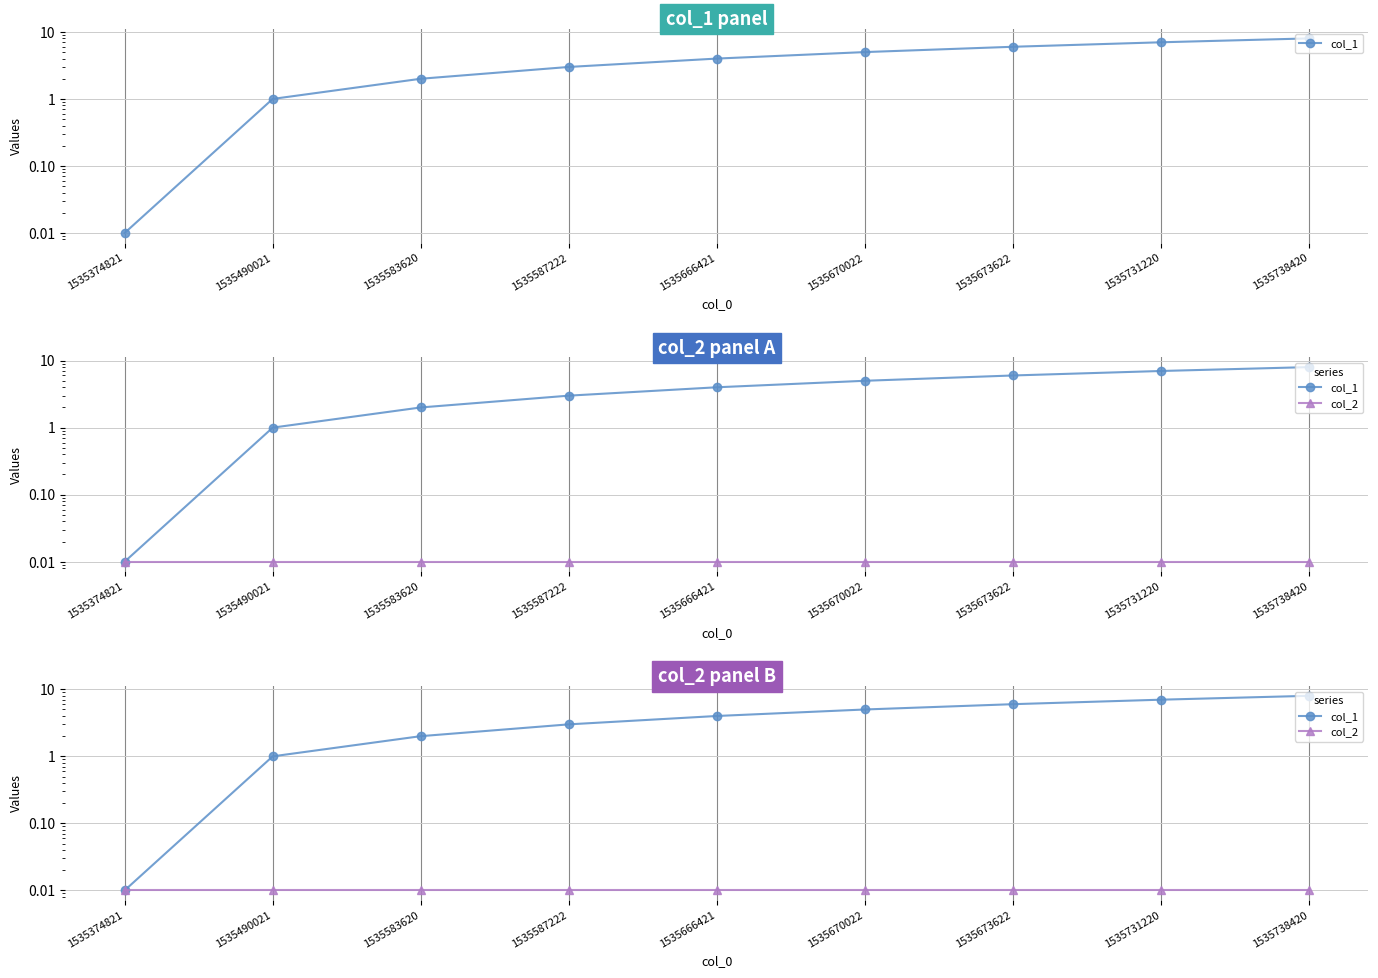

What is the spread (max minus min) of values at 1535490021?

1.0